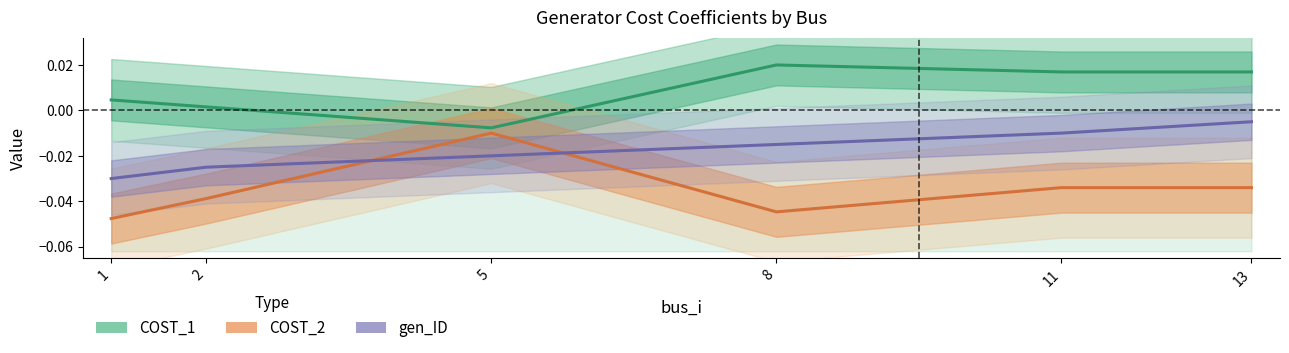

How many lines are shown in the chart?

3